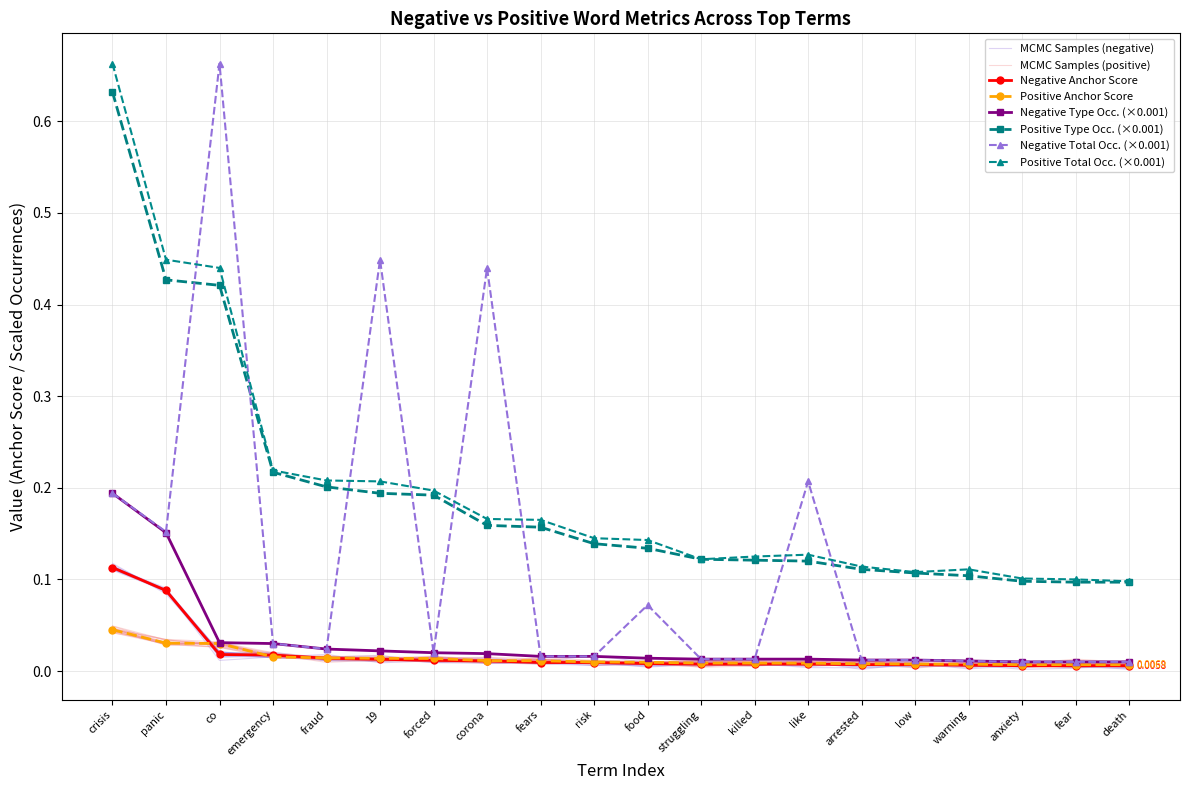

Reading left to right, what are all the values shown in this chart?

negative anchor score: crisis=0.1	panic=0.1	co=0.0	emergency=0.0	fraud=0.0	19=0.0	forced=0.0	corona=0.0	fears=0.0	risk=0.0	food=0.0	struggling=0.0	killed=0.0	like=0.0	arrested=0.0	low=0.0	warning=0.0	anxiety=0.0	fear=0.0	death=0.0
positive anchor score: crisis=0.0	panic=0.0	co=0.0	emergency=0.0	fraud=0.0	19=0.0	forced=0.0	corona=0.0	fears=0.0	risk=0.0	food=0.0	struggling=0.0	killed=0.0	like=0.0	arrested=0.0	low=0.0	warning=0.0	anxiety=0.0	fear=0.0	death=0.0
negative type occurences: crisis=0.2	panic=0.2	co=0.0	emergency=0.0	fraud=0.0	19=0.0	forced=0.0	corona=0.0	fears=0.0	risk=0.0	food=0.0	struggling=0.0	killed=0.0	like=0.0	arrested=0.0	low=0.0	warning=0.0	anxiety=0.0	fear=0.0	death=0.0
positive type occurences: crisis=0.6	panic=0.4	co=0.4	emergency=0.2	fraud=0.2	19=0.2	forced=0.2	corona=0.2	fears=0.2	risk=0.1	food=0.1	struggling=0.1	killed=0.1	like=0.1	arrested=0.1	low=0.1	warning=0.1	anxiety=0.1	fear=0.1	death=0.1
negative total occurences: crisis=0.2	panic=0.2	co=0.7	emergency=0.0	fraud=0.0	19=0.4	forced=0.0	corona=0.4	fears=0.0	risk=0.0	food=0.1	struggling=0.0	killed=0.0	like=0.2	arrested=0.0	low=0.0	warning=0.0	anxiety=0.0	fear=0.0	death=0.0
positive total occurences: crisis=0.7	panic=0.4	co=0.4	emergency=0.2	fraud=0.2	19=0.2	forced=0.2	corona=0.2	fears=0.2	risk=0.1	food=0.1	struggling=0.1	killed=0.1	like=0.1	arrested=0.1	low=0.1	warning=0.1	anxiety=0.1	fear=0.1	death=0.1